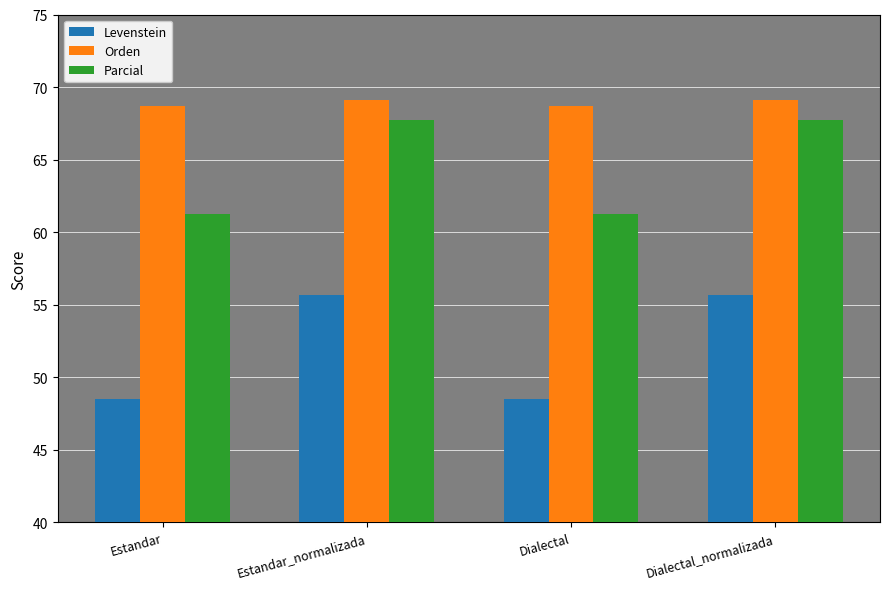

What is the maximum value for Orden?

69.1